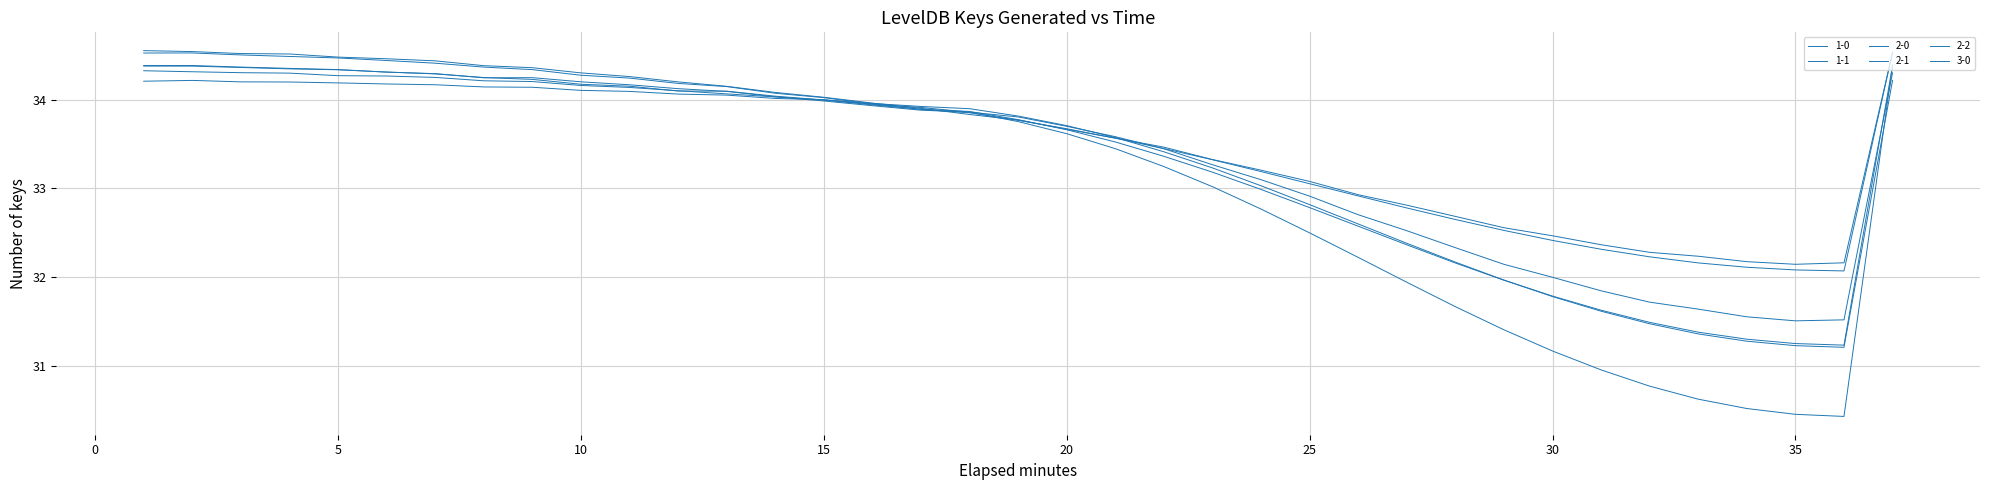

Does the chart have visible grid lines?

Yes